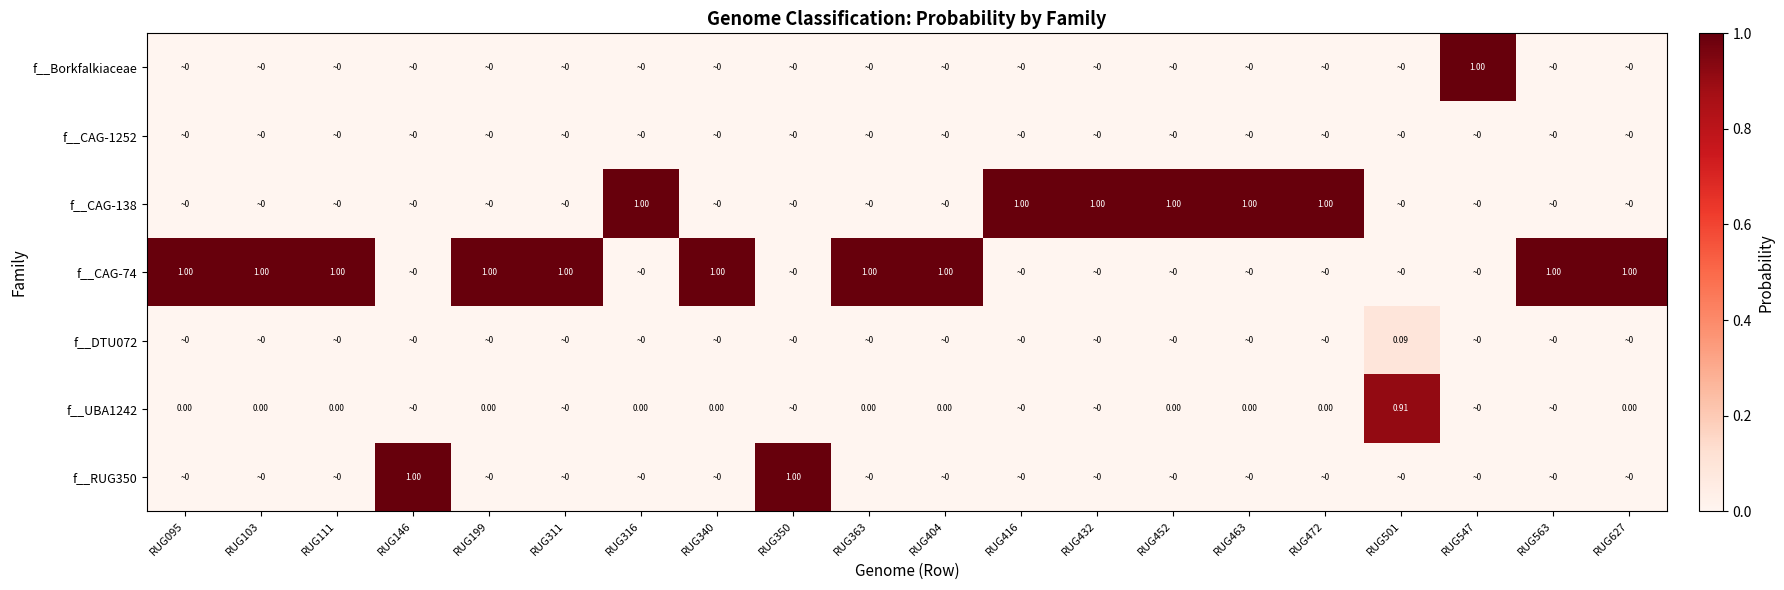

Which series has the largest total across all categories?

f__CAG-74